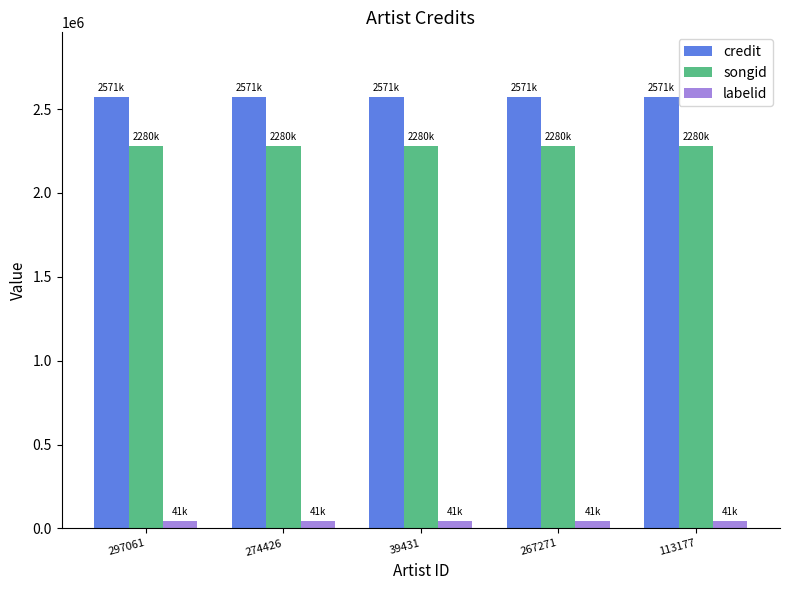

What is the sum of all labelid values?

206040